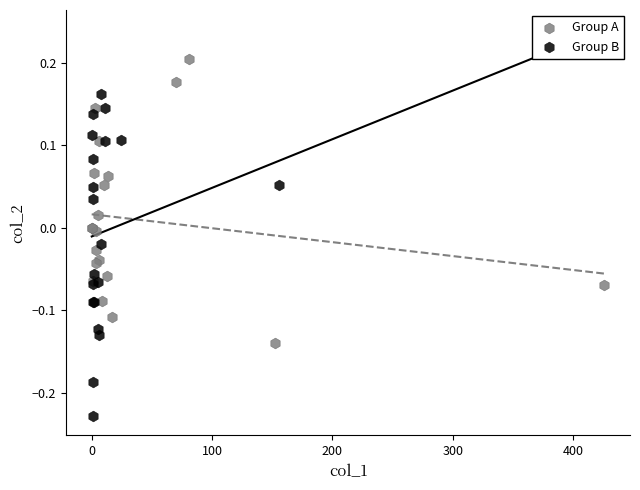

Which series reaches the maximum Y coordinate?

Group A